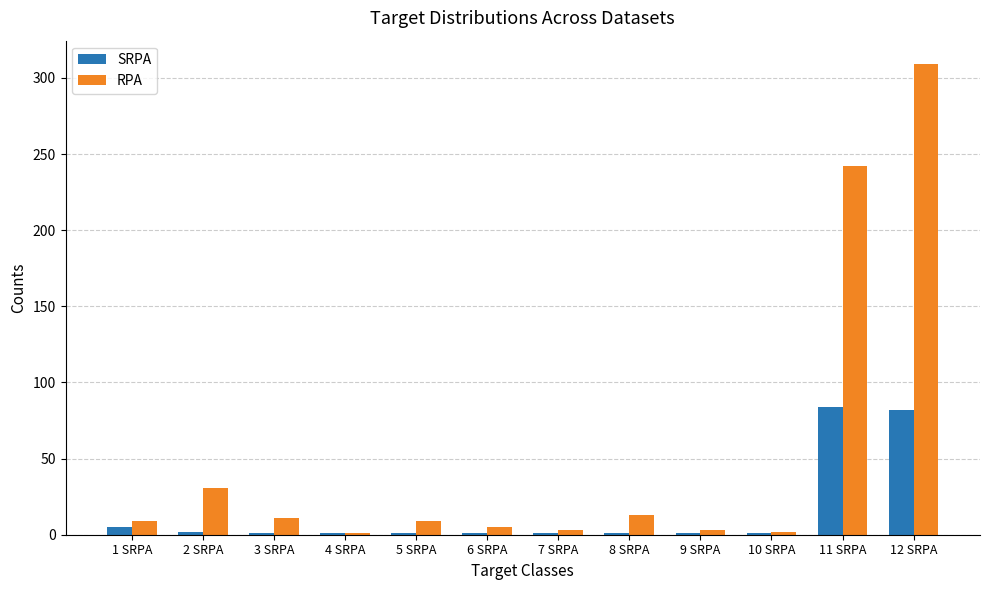

How many groups of bars are there?

12